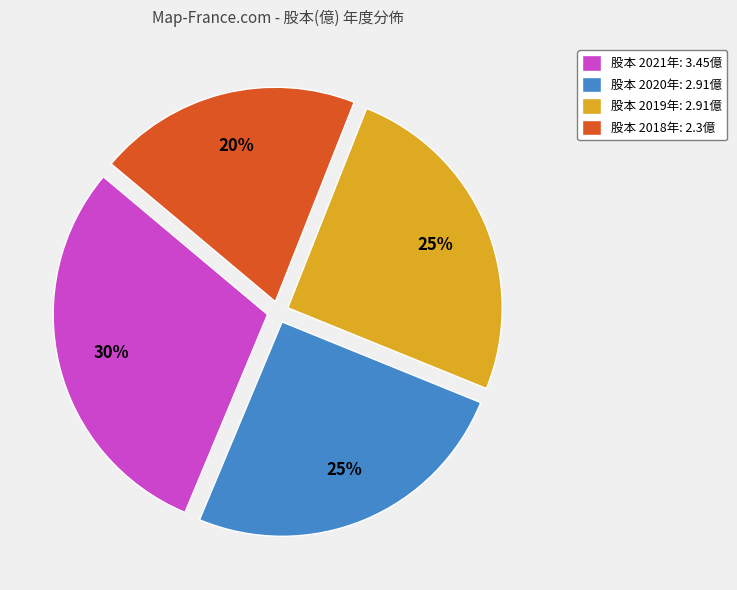

Does 股本 2020年: 2.91億 represent more than half of the total?

No